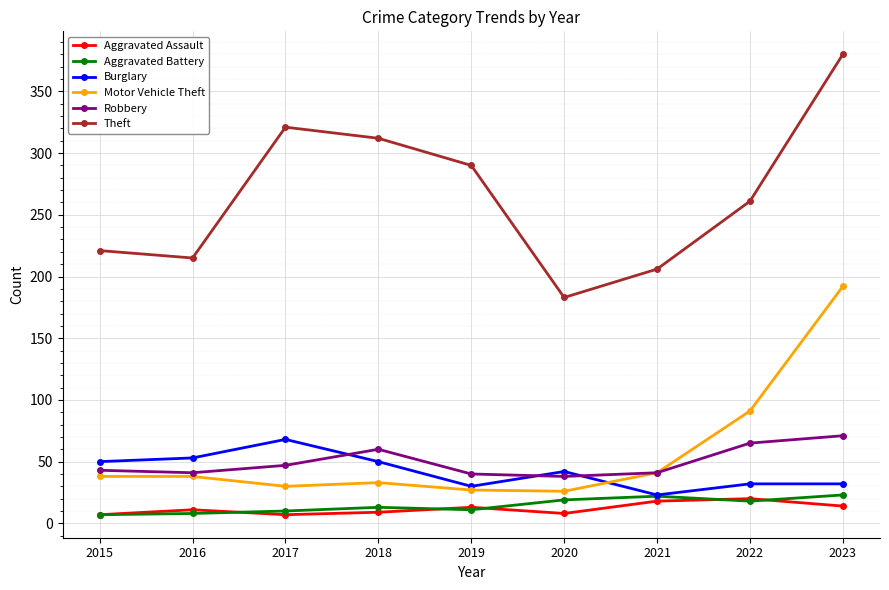

True or false: Aggravated Assault and Robbery cross at least once.

False